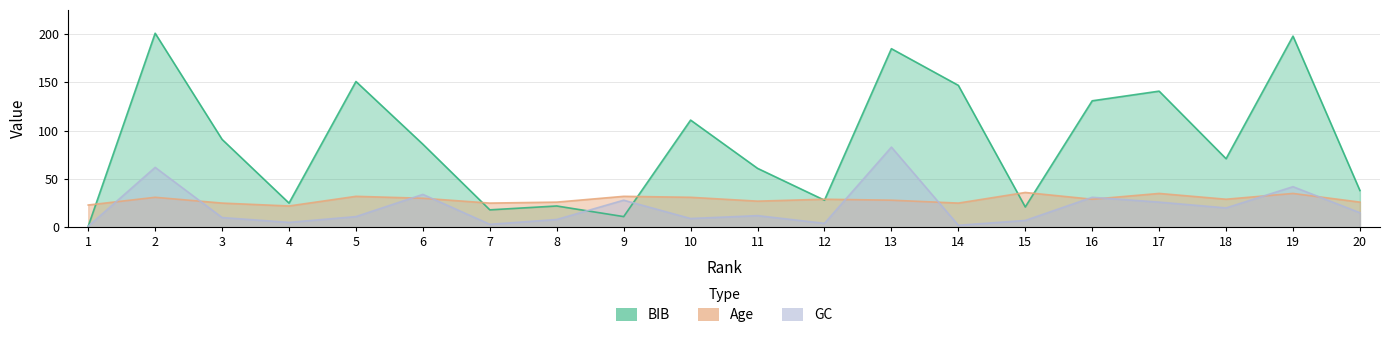

At which category is the sum across all series the highest?

13